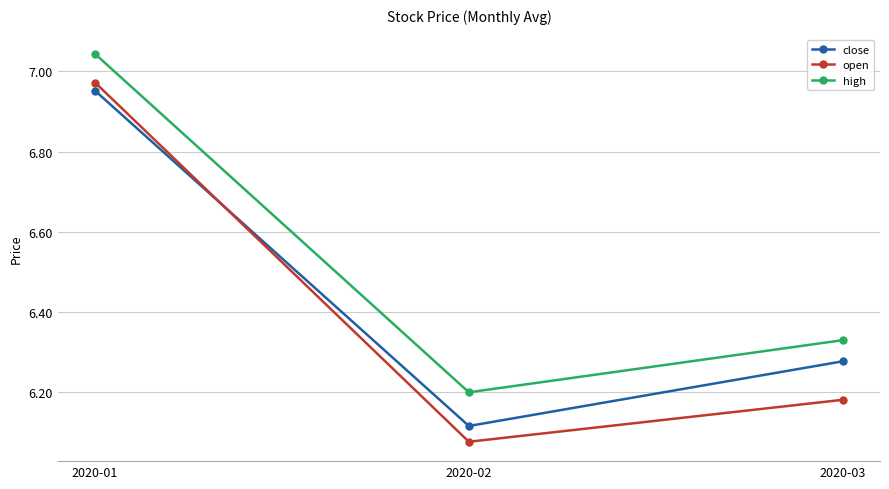

What is the sum of all high values?

19.6